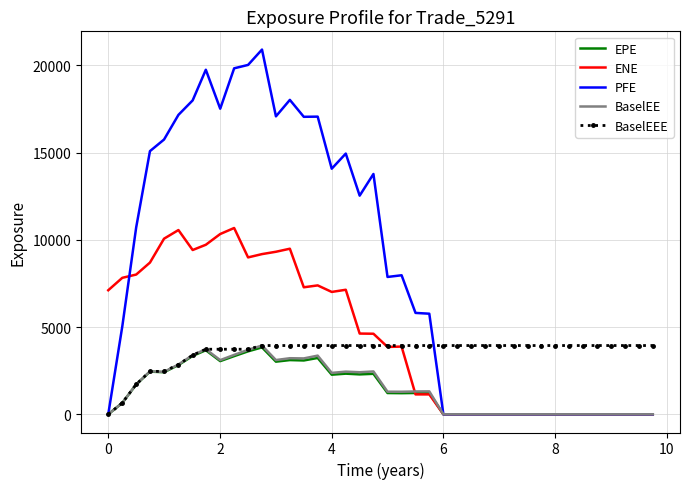

Which series has the largest range (max minus min)?

PFE